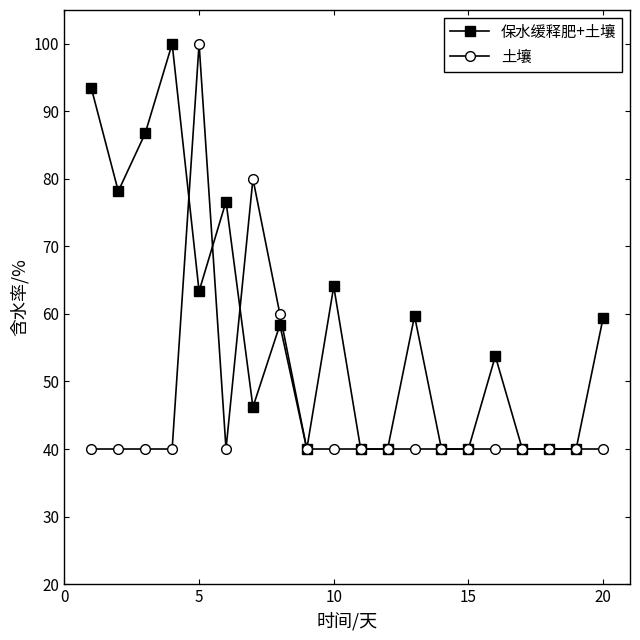

What are all the series names shown in the legend?

保水缓释肥+土壤, 土壤